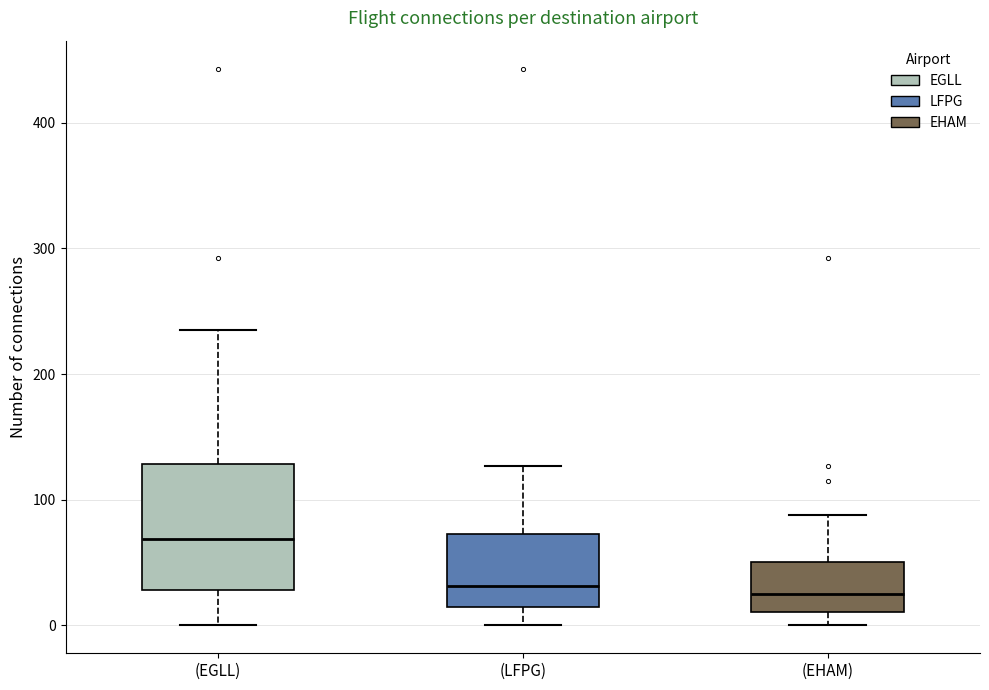

Which box is the tallest, from its lower edge to its upper edge?

(EGLL)